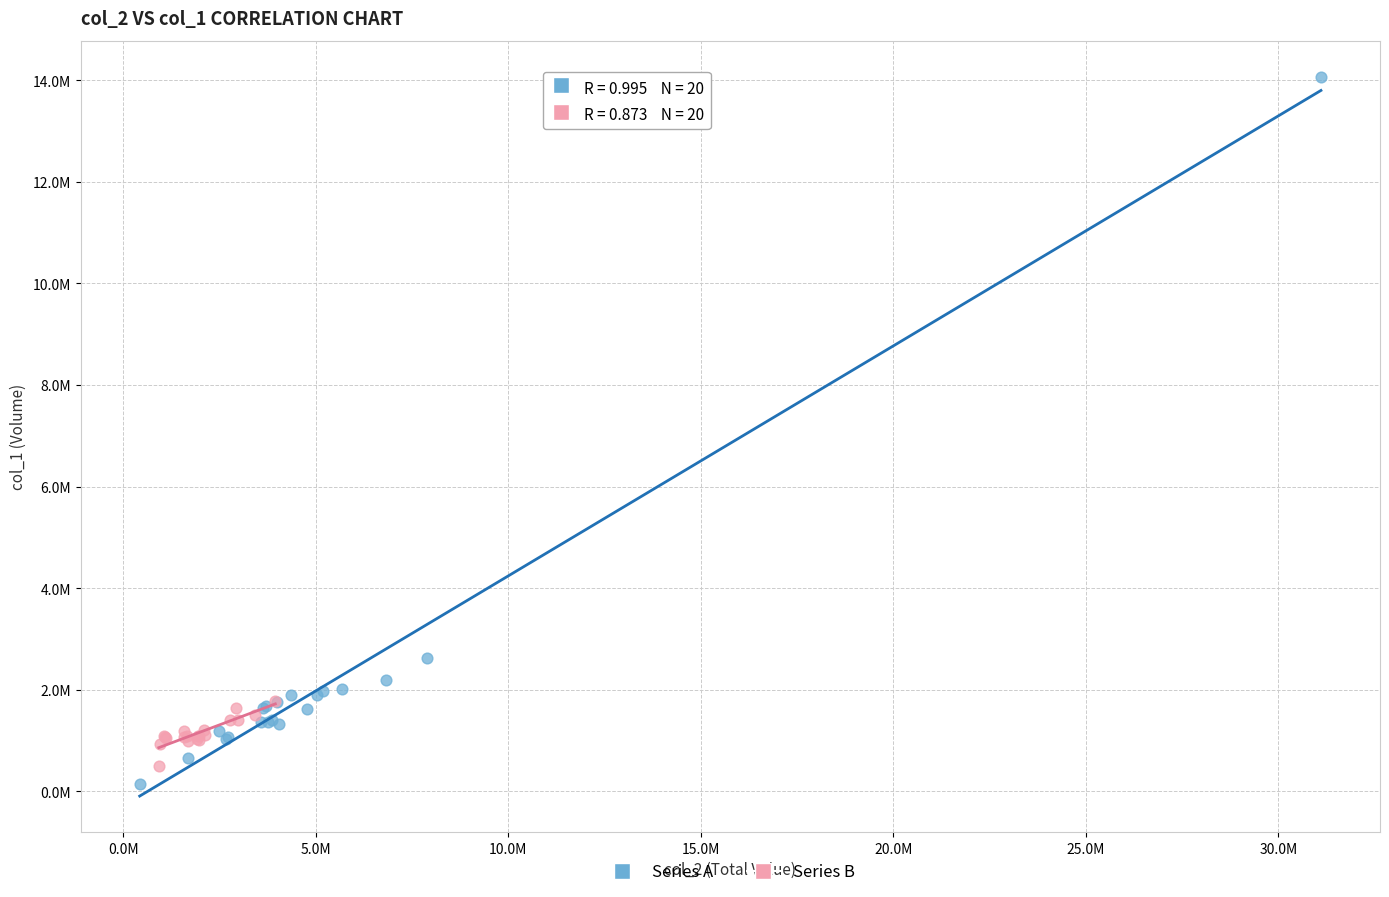

Which series contains the lowest Y value?

Series A